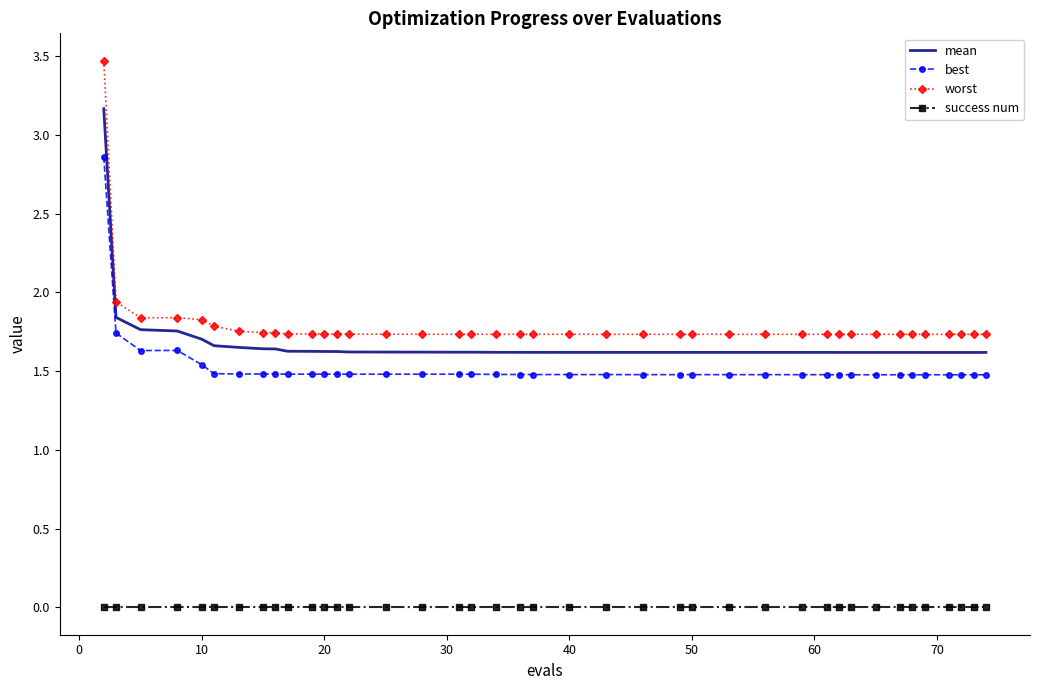

Which series has the widest spread of values?

worst